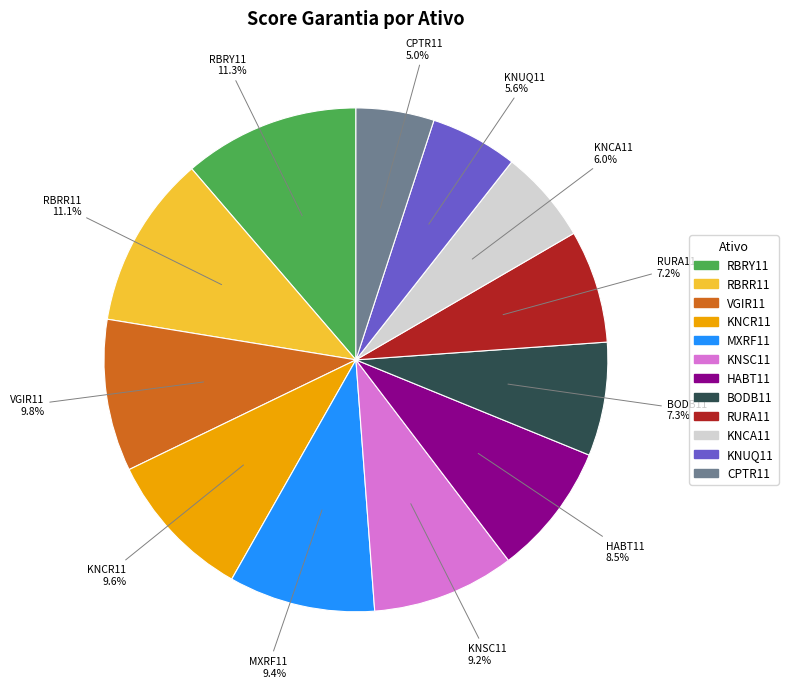

Is the sum of CPTR11 and RBRY11 greater than half?

No